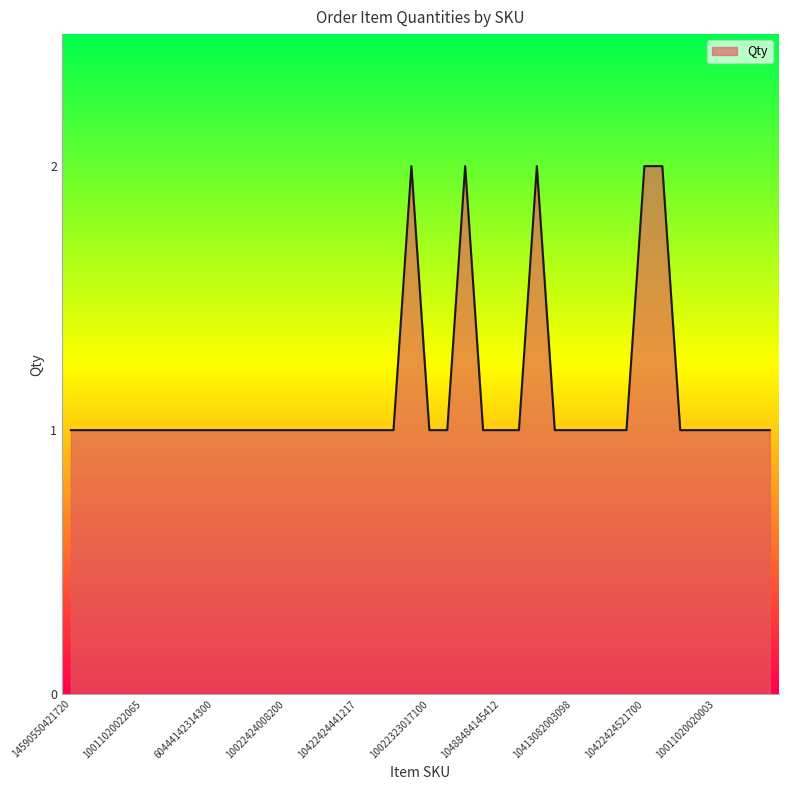

Which label corresponds to the largest value in the chart?

10022323030700